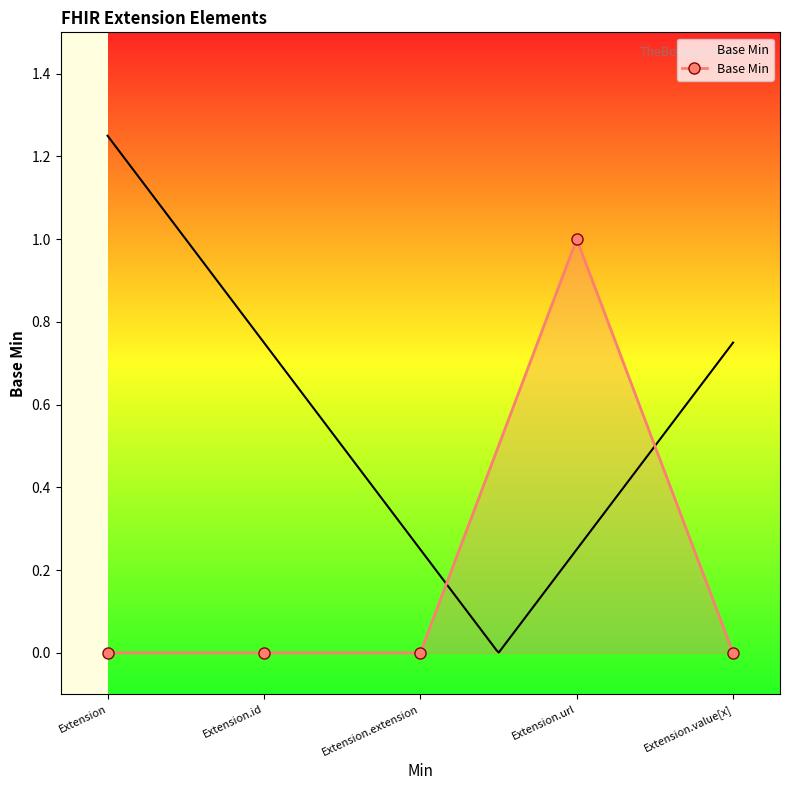

Which has a higher value, Extension.id or Extension.extension?

Extension.id